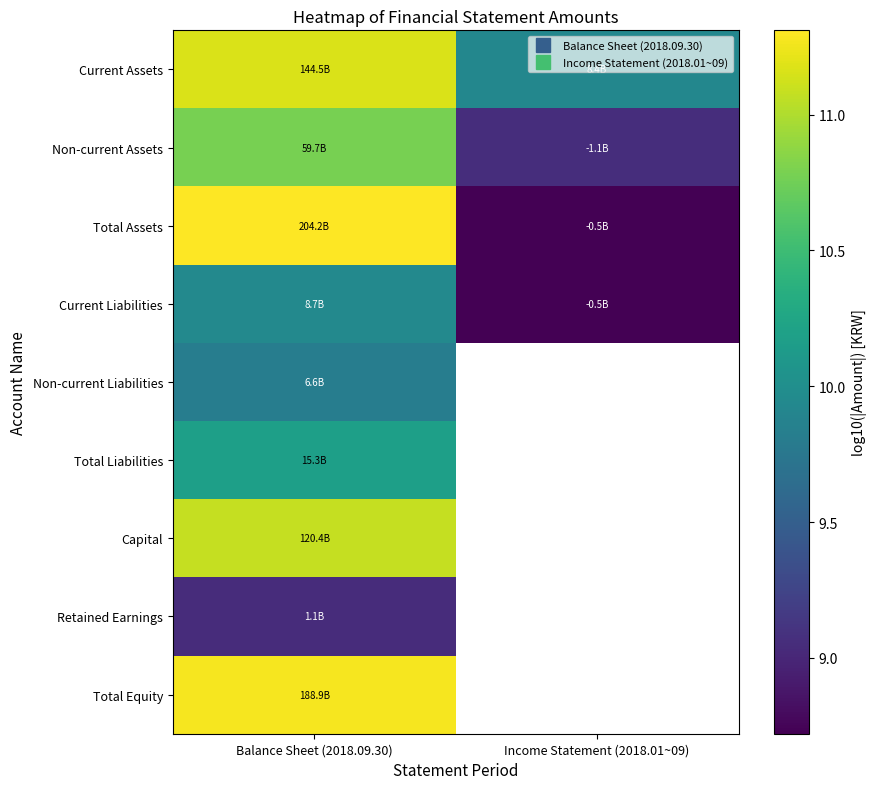

How many data points in Total Assets are above 11?

1